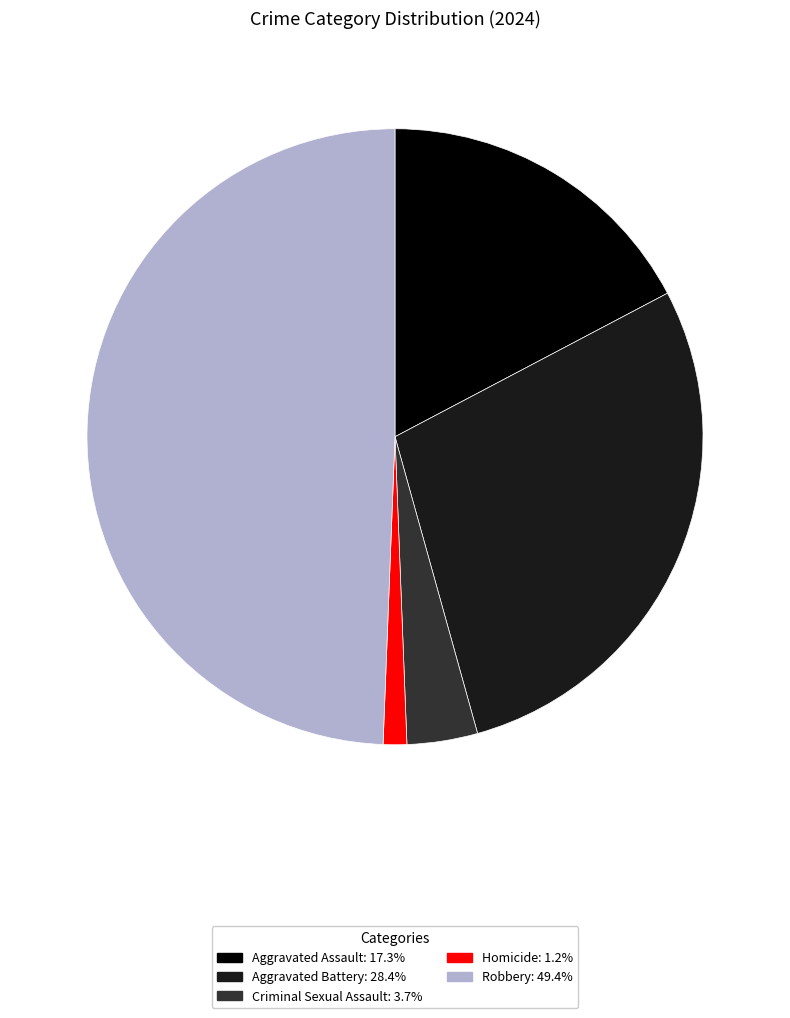

Do Homicide: 1.2% and Robbery: 49.4% together represent more than half of the pie?

Yes